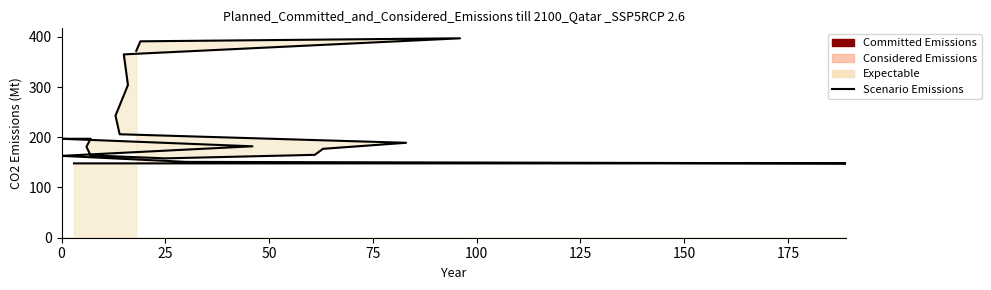

What is the maximum value shown in the chart?

397